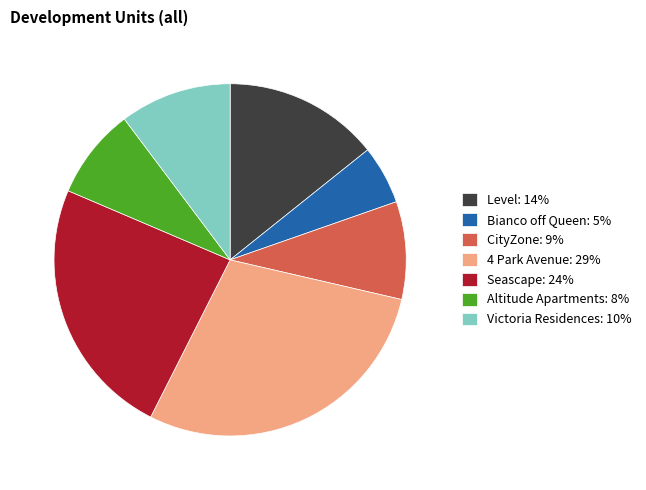

Which has a higher value, Altitude Apartments or Bianco off Queen?

Altitude Apartments